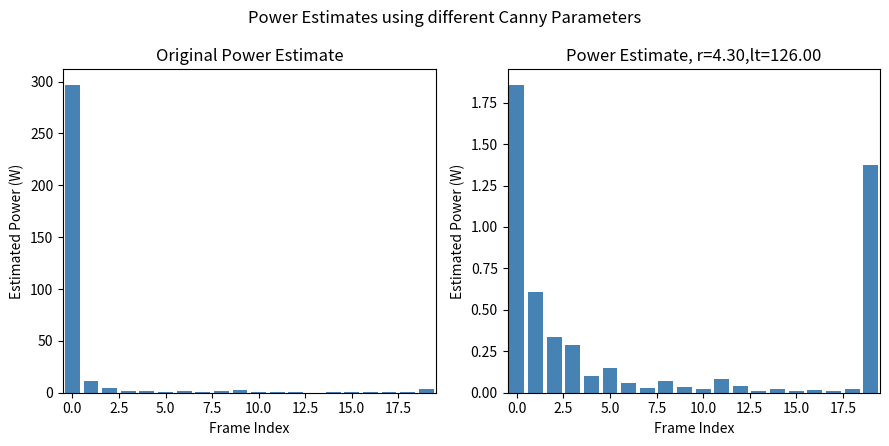

What is the difference between the maximum and minimum values in the col_0 series?

1.8